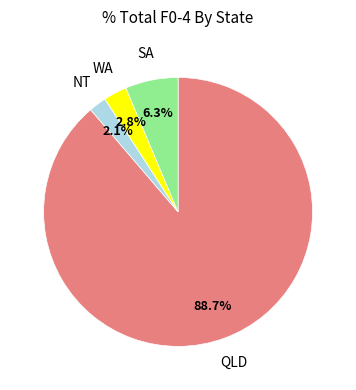

Which slice is the largest?

QLD